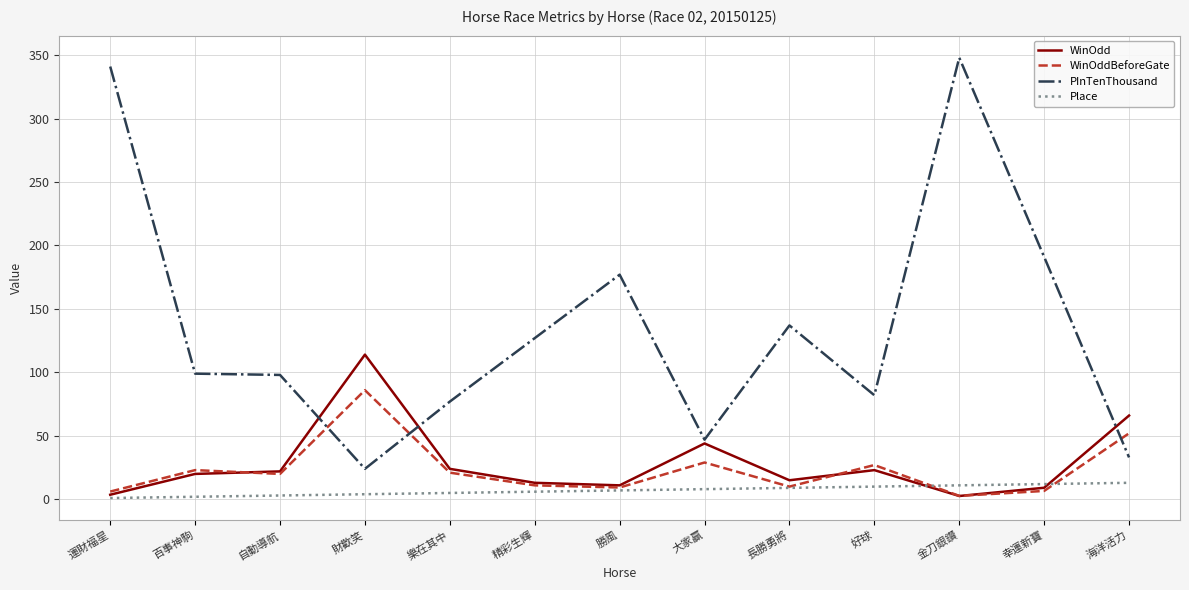

Which series changed the most between 運財福星 and 自動導航?

PInTenThousand